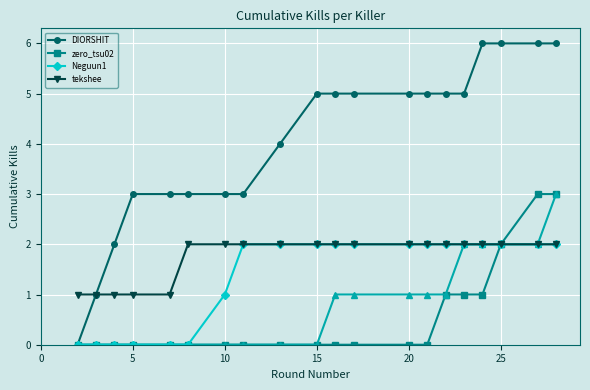

What is the value of the tekshee point at the 15th from the left?

2